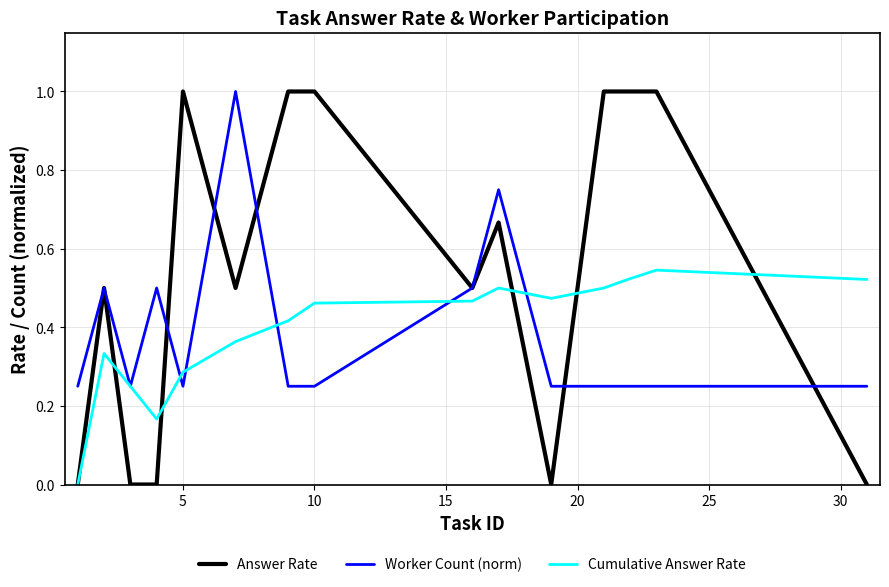

At how many categories does at least one series exceed 0?

15